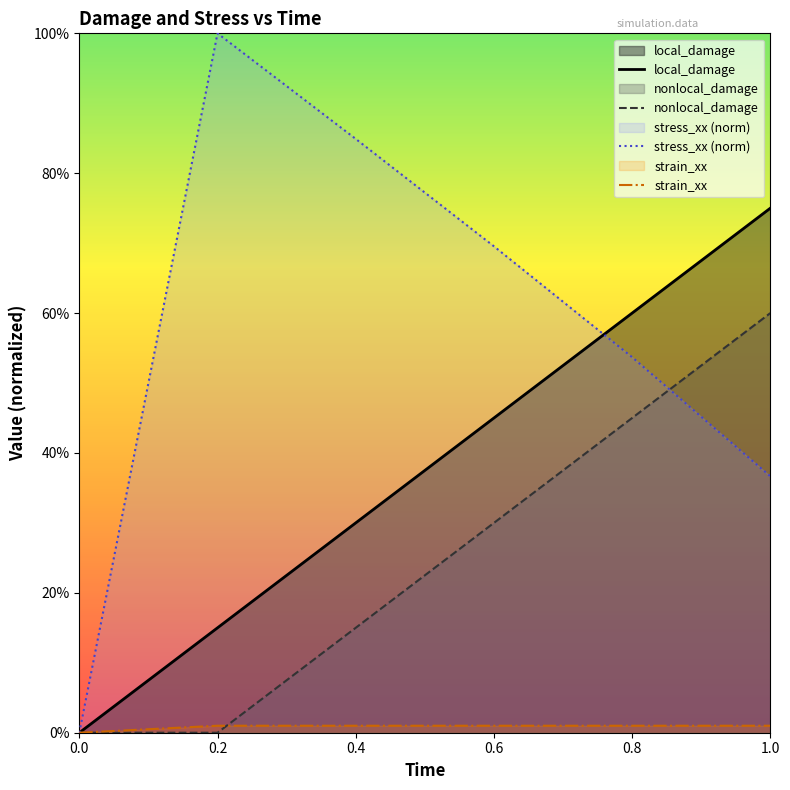

How many categories are shown in the chart?

6